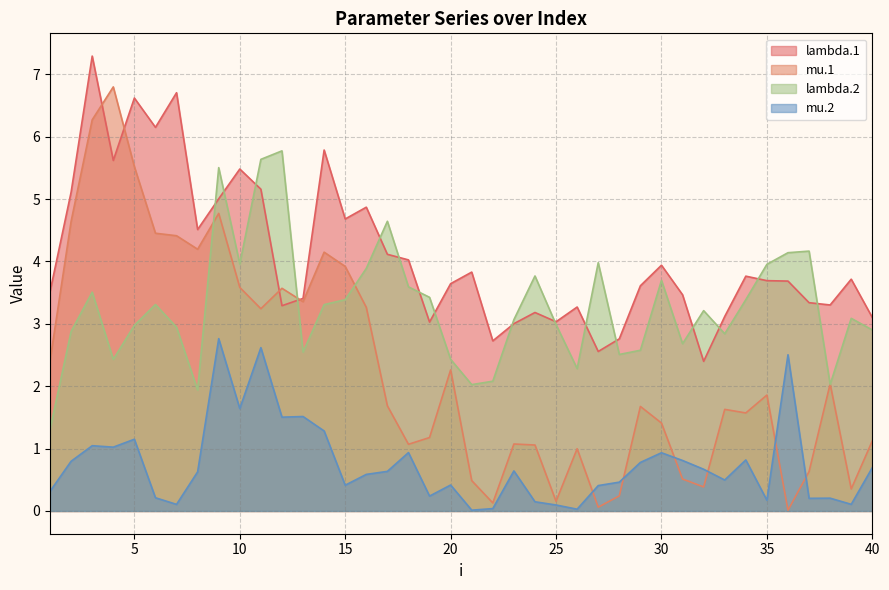

How many interior local valleys does the lambda.1 series have?

11